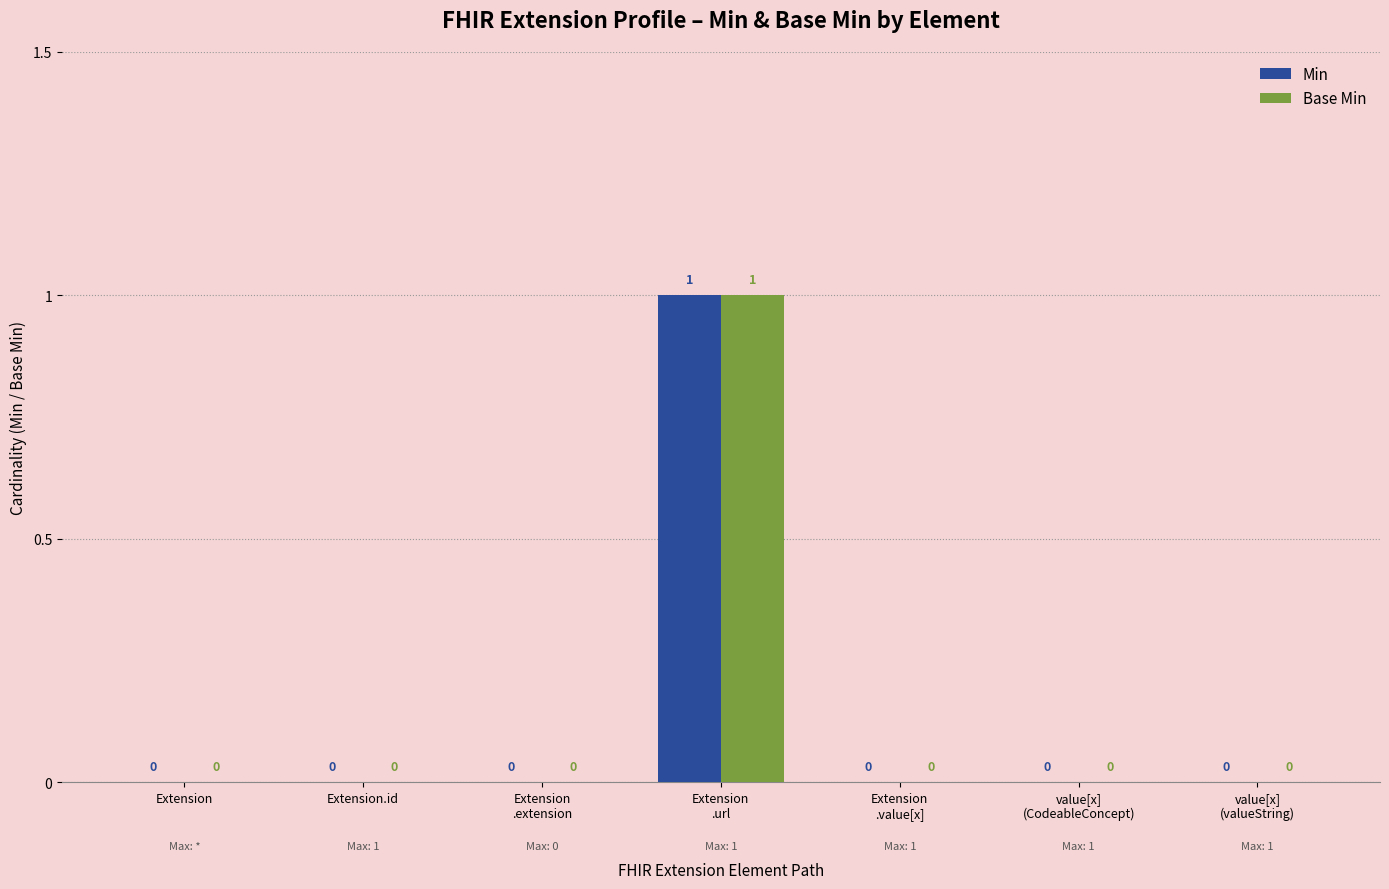

Reading left to right, list all the values displayed in this chart.

Min: Extension=0	Extension.id=0	Extension
.extension=0	Extension
.url=1	Extension
.value[x]=0	value[x]
(CodeableConcept)=0	value[x]
(valueString)=0
Base Min: Extension=0	Extension.id=0	Extension
.extension=0	Extension
.url=1	Extension
.value[x]=0	value[x]
(CodeableConcept)=0	value[x]
(valueString)=0